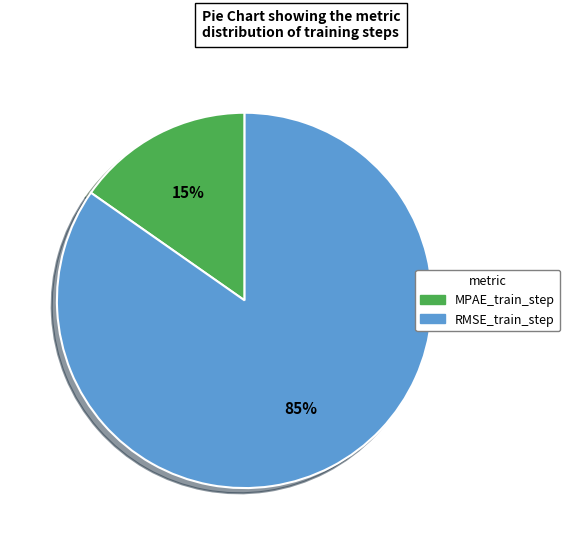

What percentage is the MPAE_train_step slice, to the nearest percent?

15%